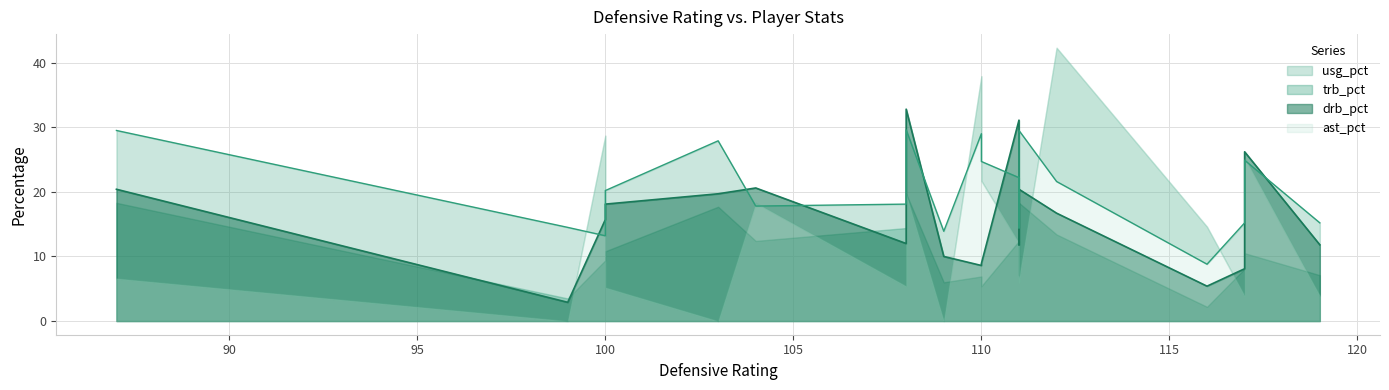

What is the average value of the drb_pct series?

15.9